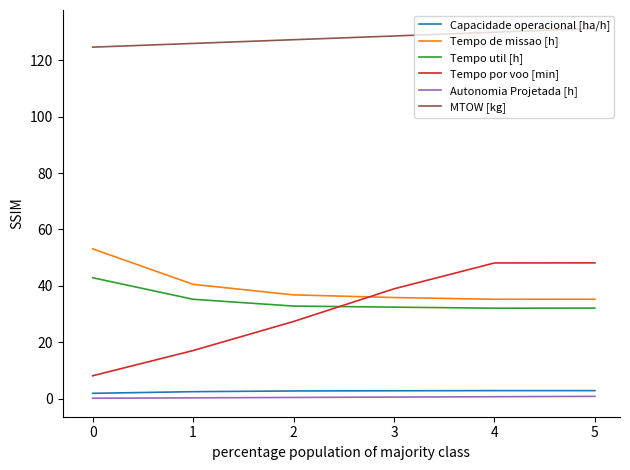

The value of MTOW [kg] at 1 is 172.9. True or false?

False